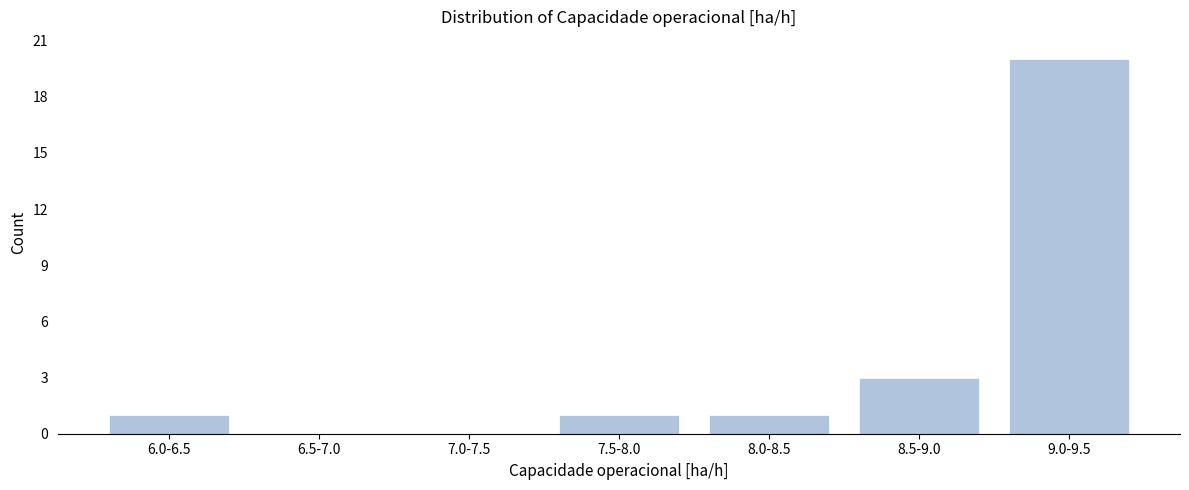

Reading left to right, transcribe all the data shown in this chart.

6.0-6.5=1	6.5-7.0=0	7.0-7.5=0	7.5-8.0=1	8.0-8.5=1	8.5-9.0=3	9.0-9.5=20